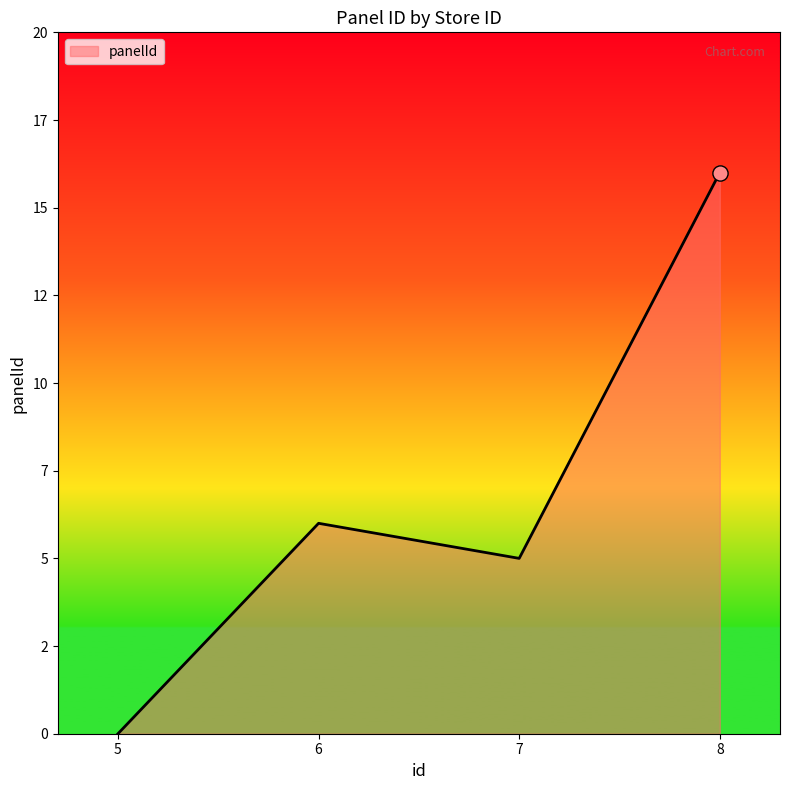

Which has a higher value, 5 or 8?

8